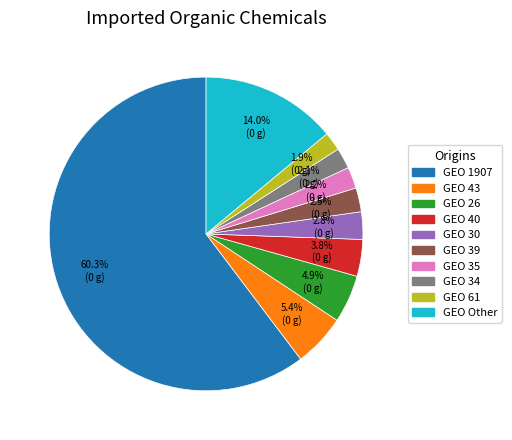

Is there any slice that represents more than half of the pie?

Yes